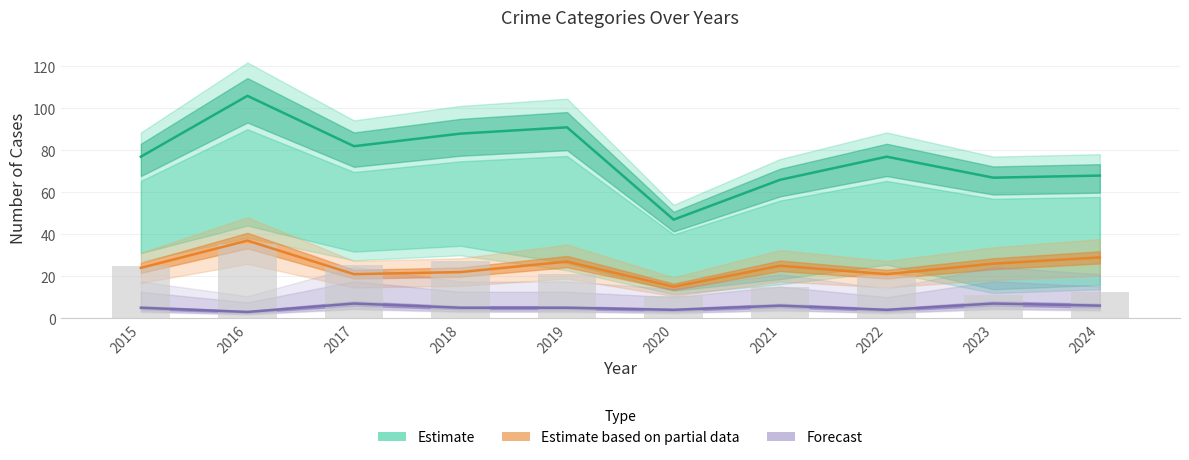

What is the total value across all series at 2024?

103